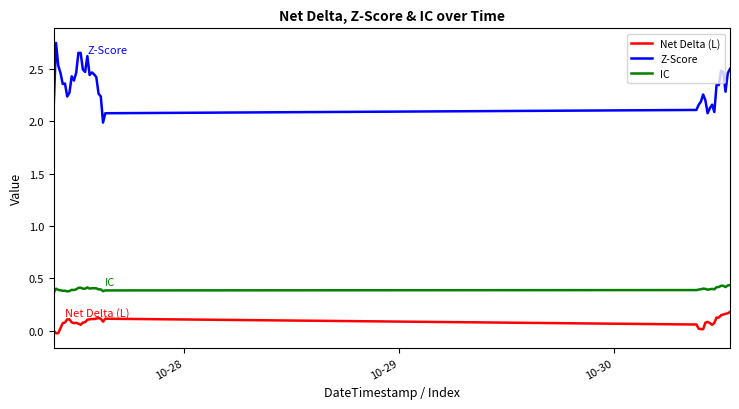

Does the chart have visible grid lines?

No